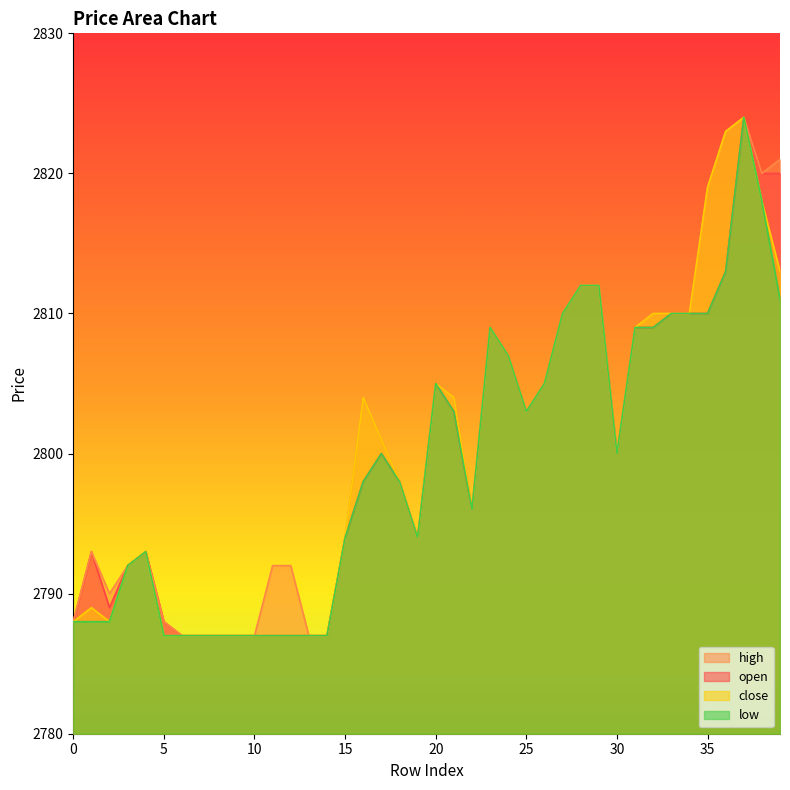

Rank the categories by close value from highest to lowest.

37, 36, 35, 38, 39, 28, 29, 27, 32, 33, 34, 23, 31, 24, 20, 26, 16, 21, 25, 17, 30, 18, 22, 15, 19, 4, 3, 1, 0, 2, 5, 6, 7, 8, 9, 10, 11, 12, 13, 14